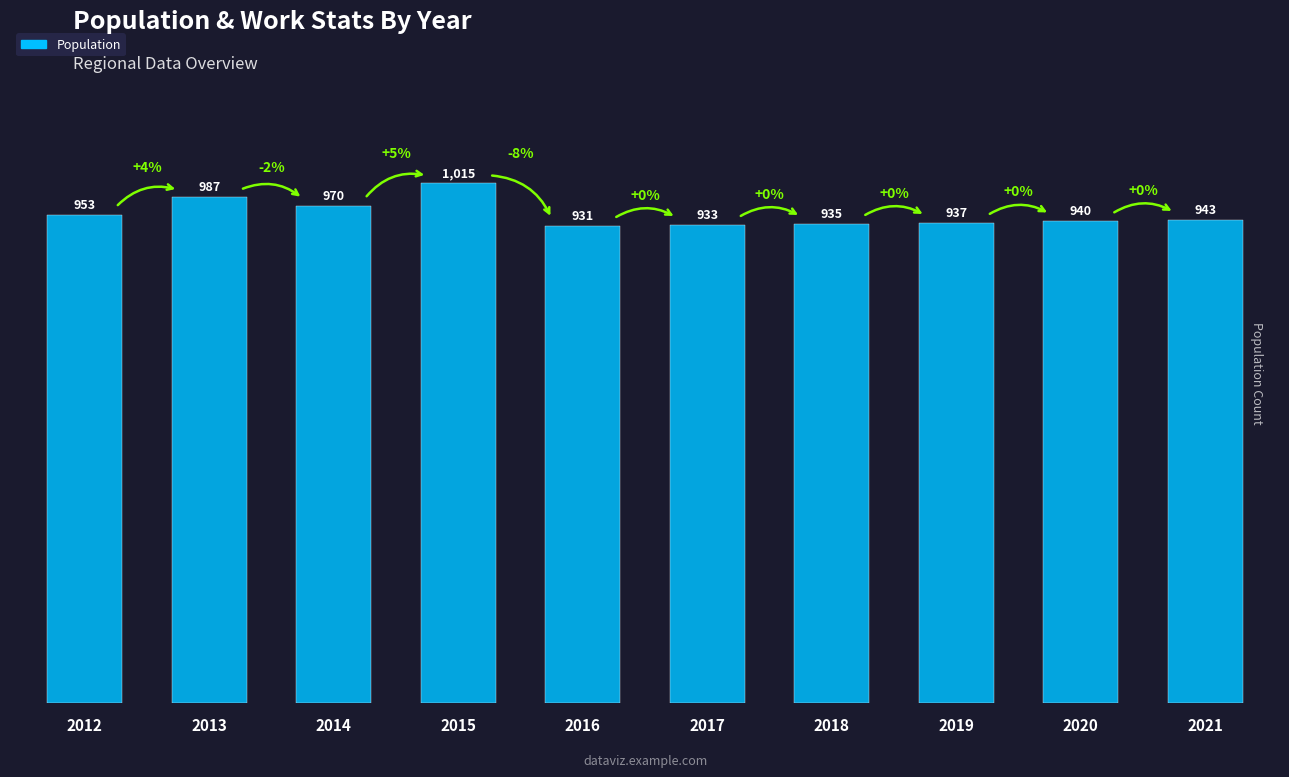

What is the sum of the values at 2013 and 2021?

1930